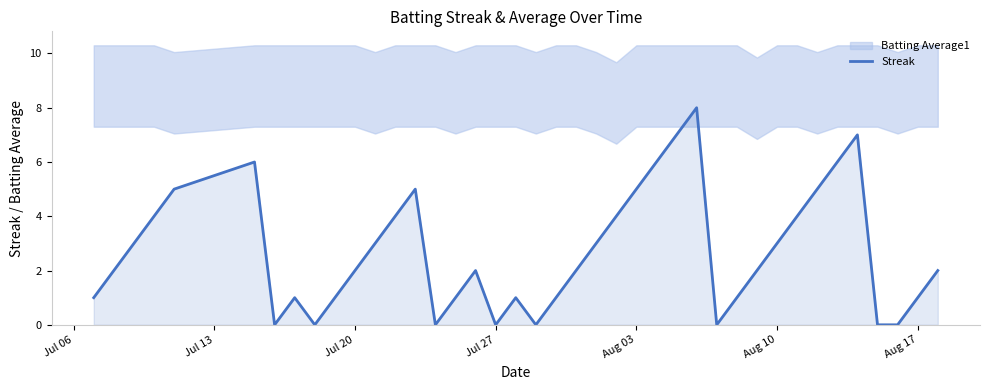

What is the highest value of the Streak series?

8